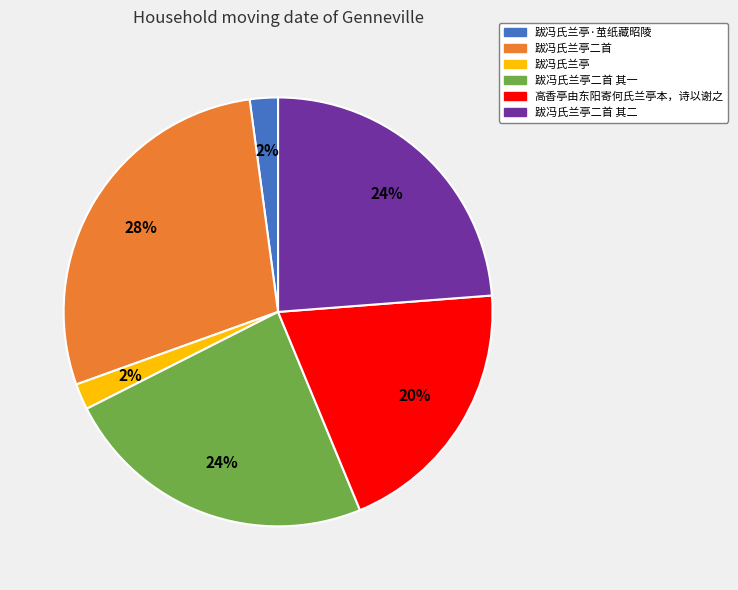

How many segments does this pie chart have?

6